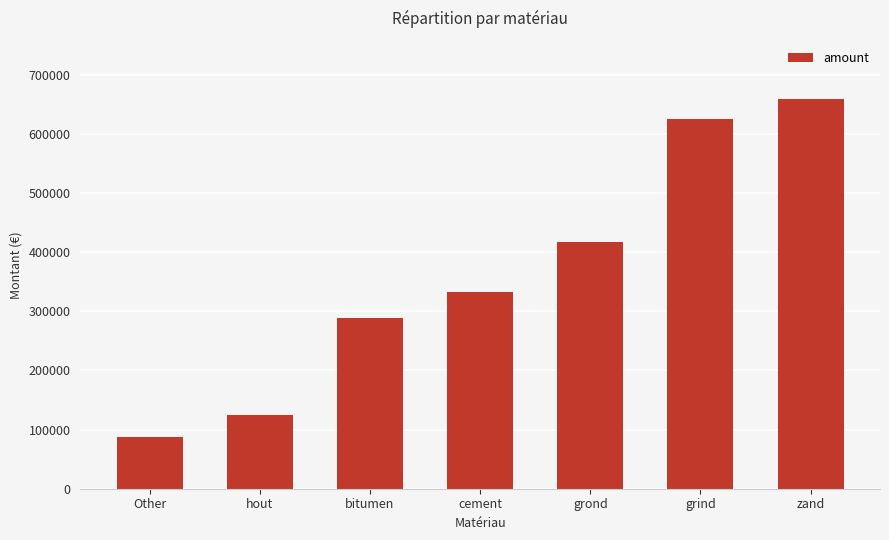

Approximately how many times larger is the value at cement compared to grind?

0.5